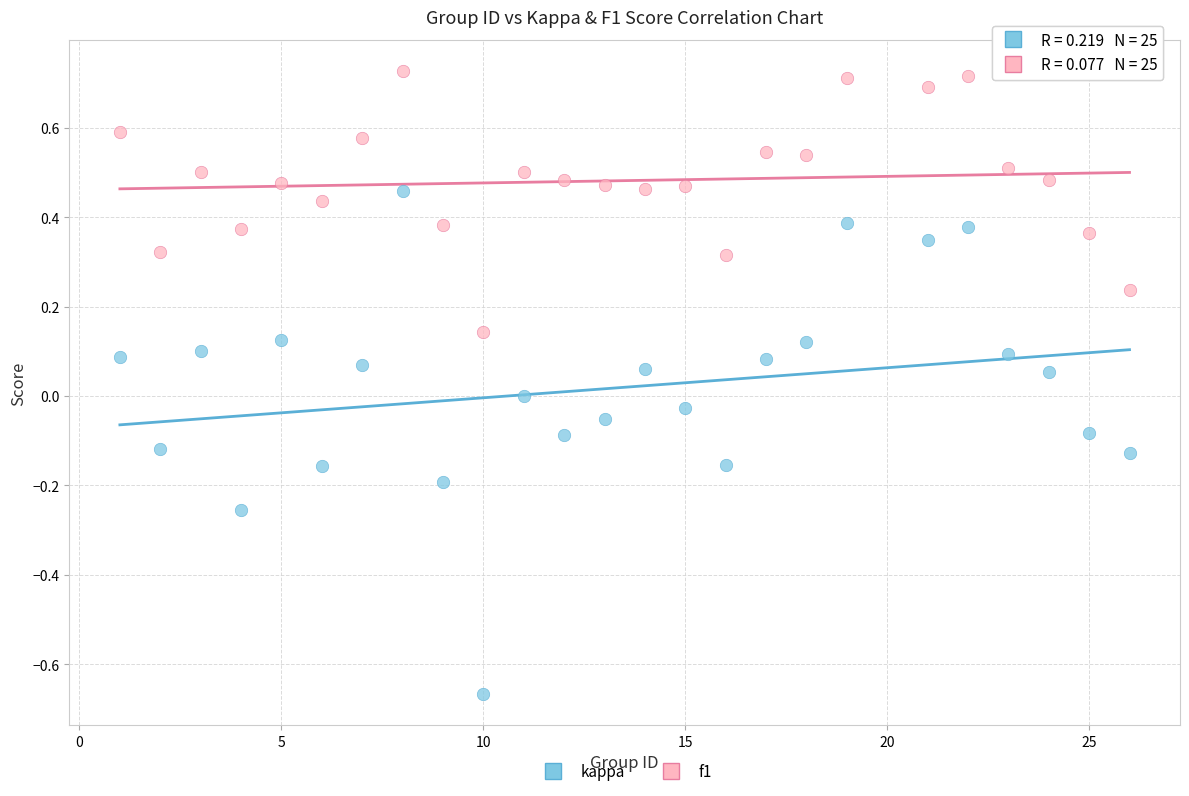

Which series contains the highest Y value?

f1